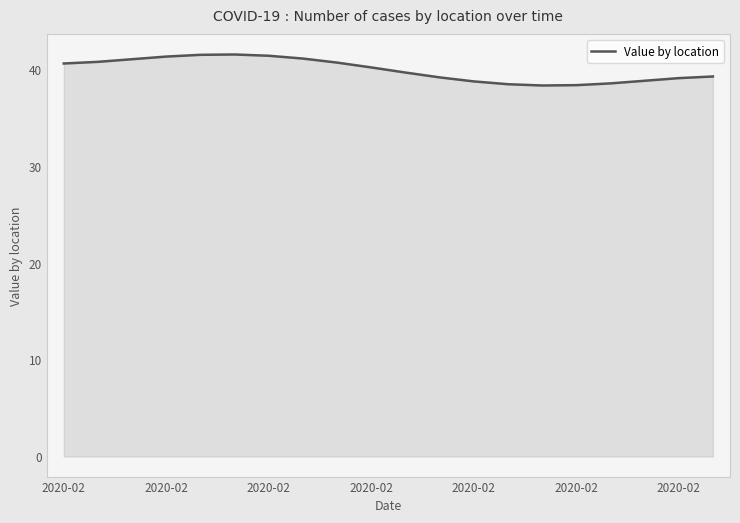

What is the smallest value displayed?

38.4